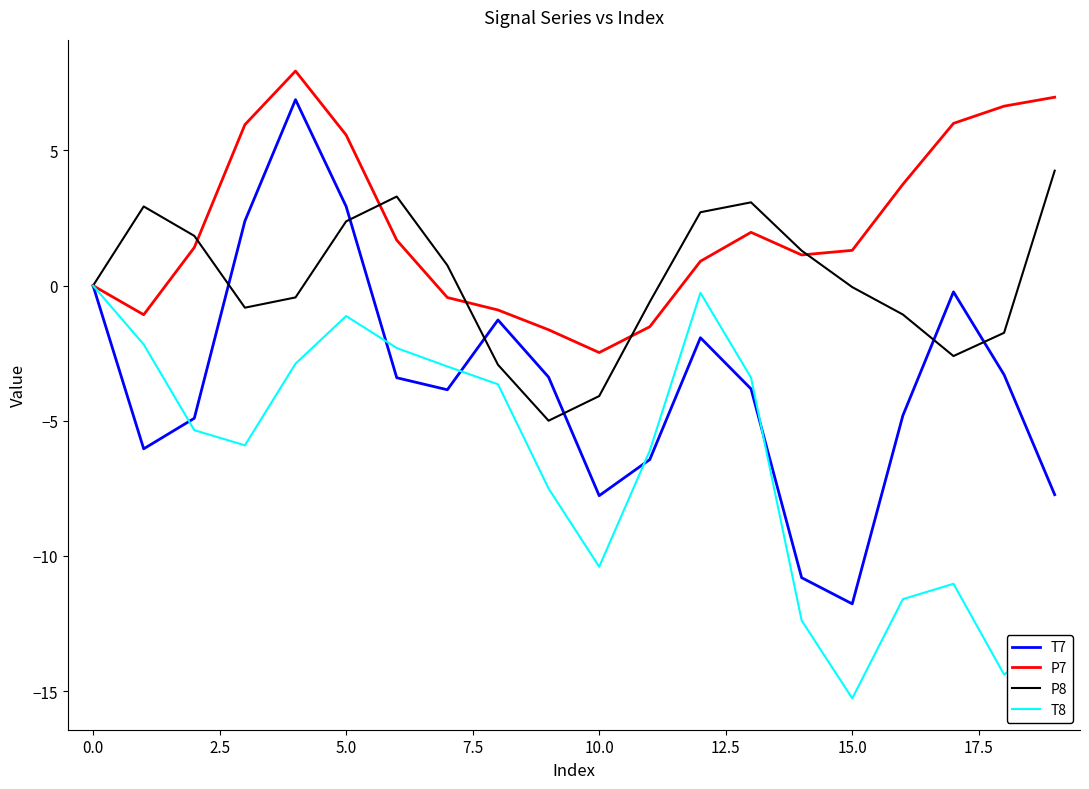

What is the maximum value shown in the chart?

7.9